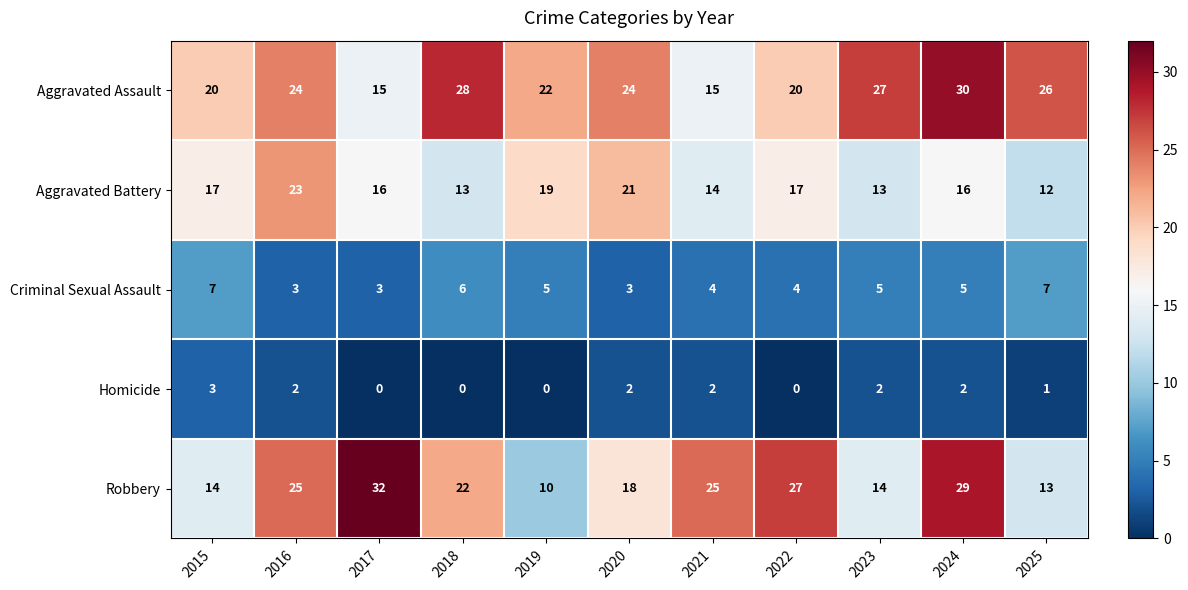

Which series changed the most between 2017 and 2020?

Robbery